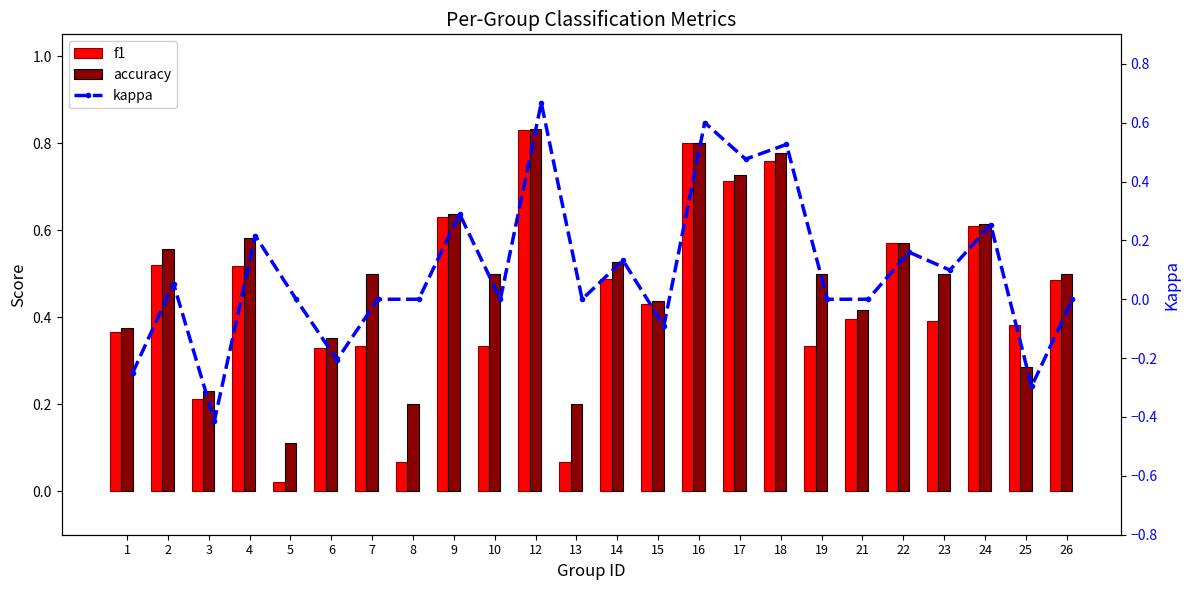

True or false: kappa has a value of 0.0 at 19.

True